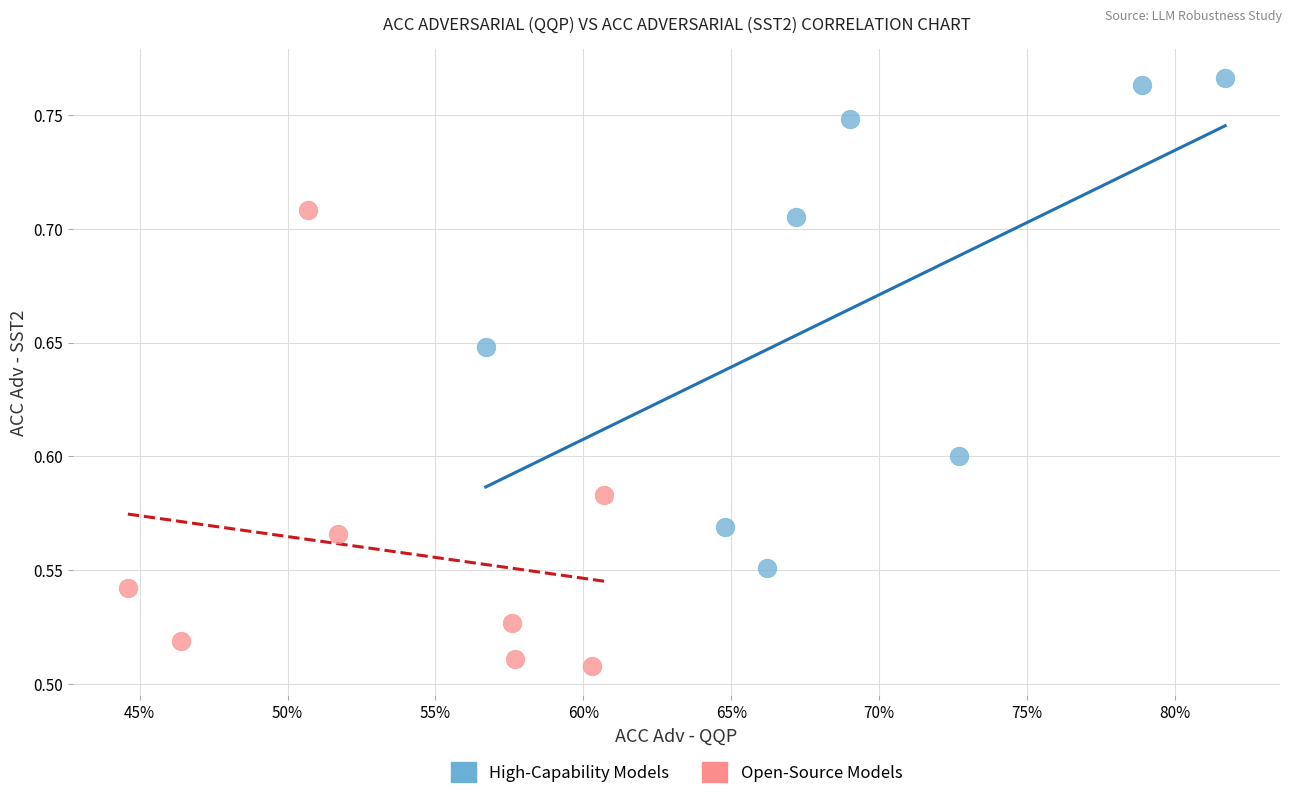

Which series contains the highest Y value?

High-Capability Models